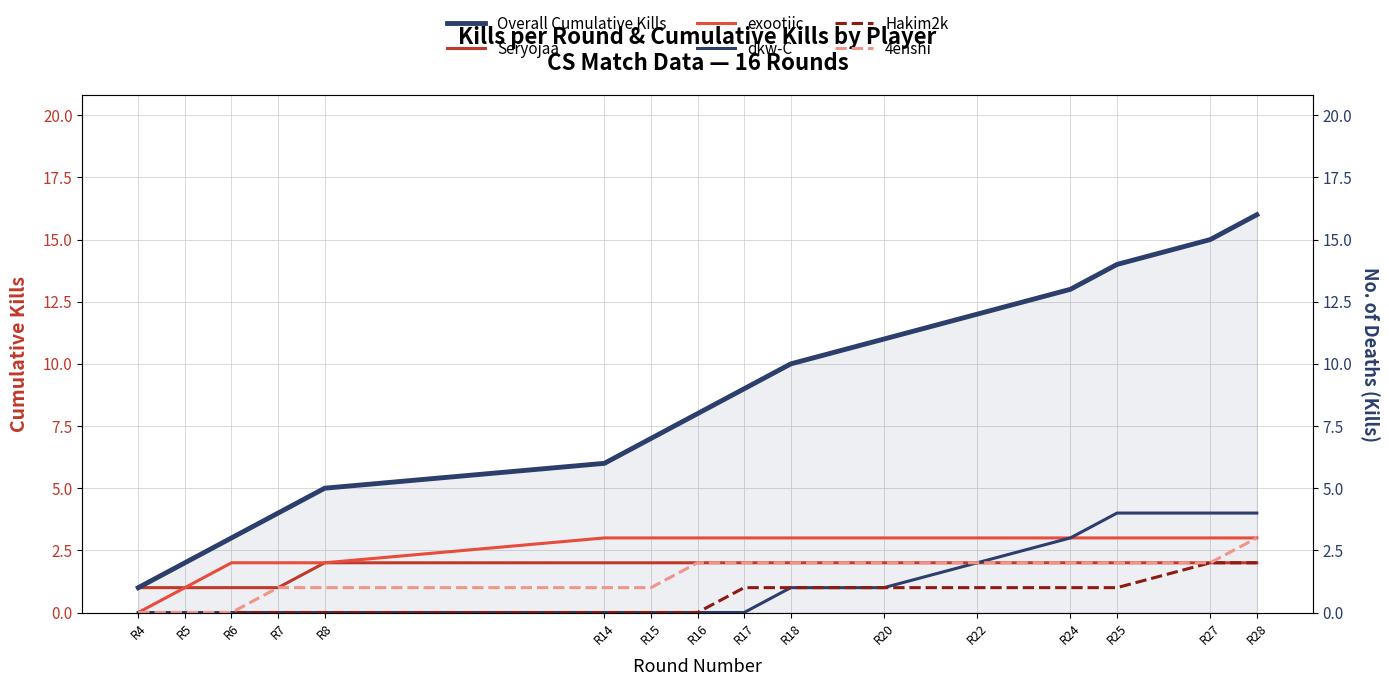

Does the chart have visible grid lines?

Yes